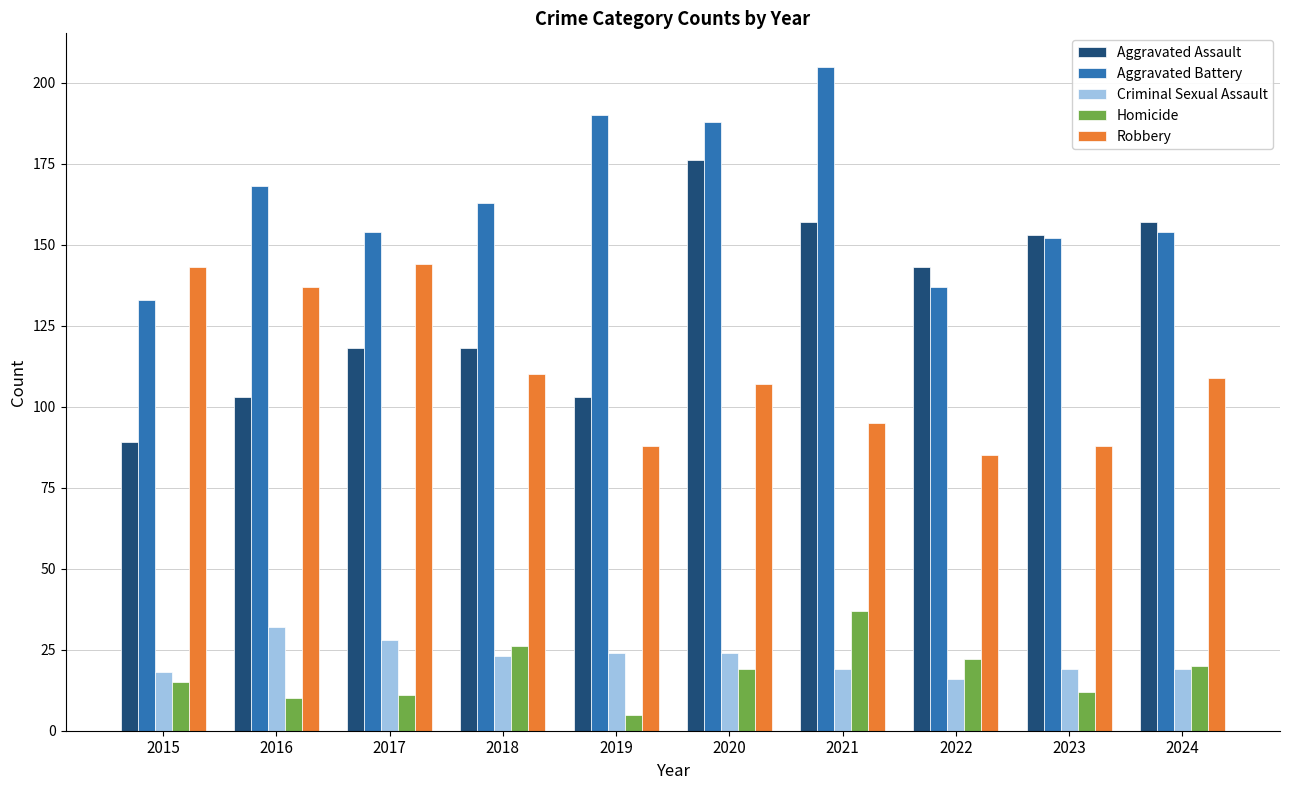

The Robbery series shows 88 at 2019. True or false?

True